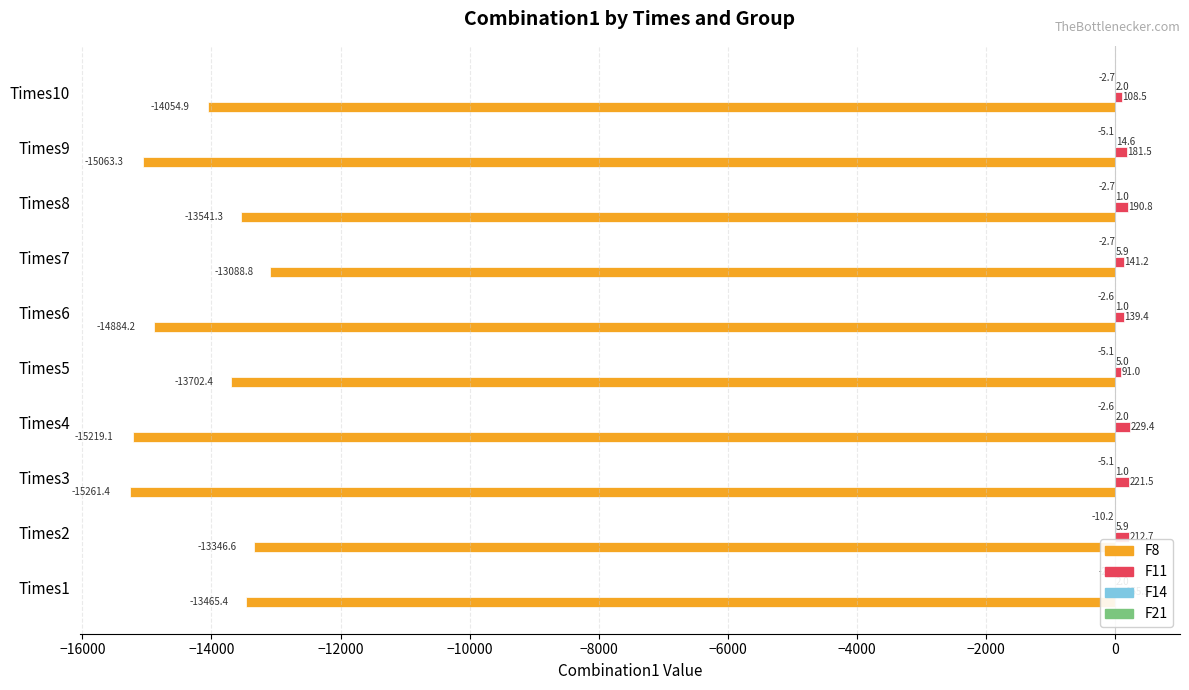

Which series changed the most between Times2 and Times6?

F8